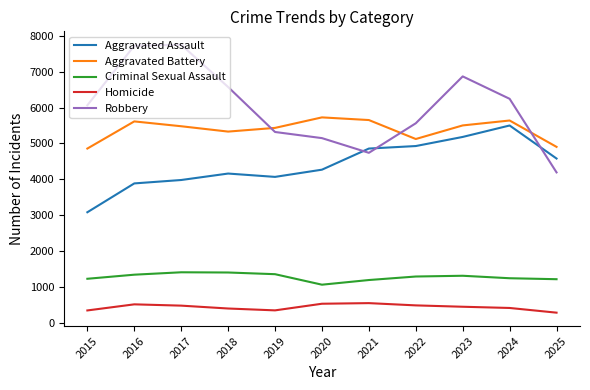

Is the value of Robbery at 2022 greater than the value of Criminal Sexual Assault at 2019?

Yes